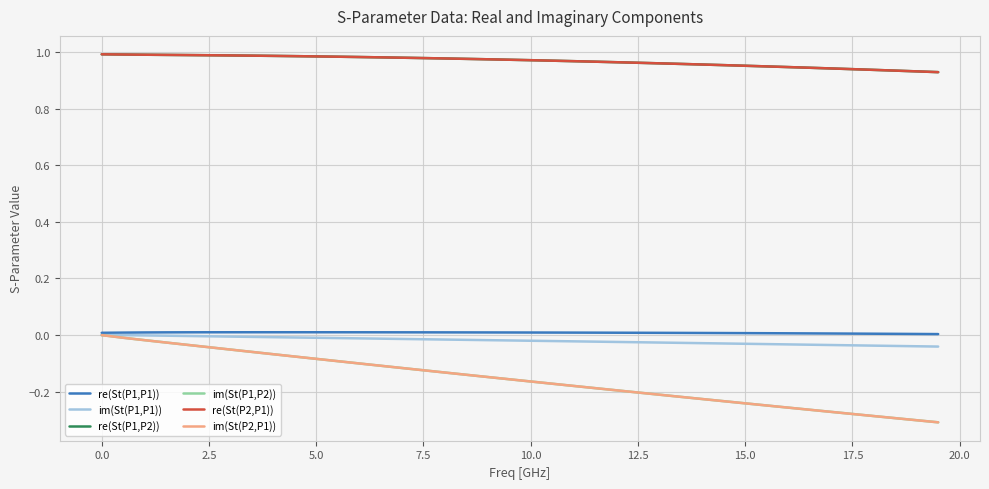

Rank the series by their maximum value, from lowest to highest.

im(St(P1,P1)), im(St(P1,P2)), im(St(P2,P1)), re(St(P1,P1)), re(St(P1,P2)), re(St(P2,P1))